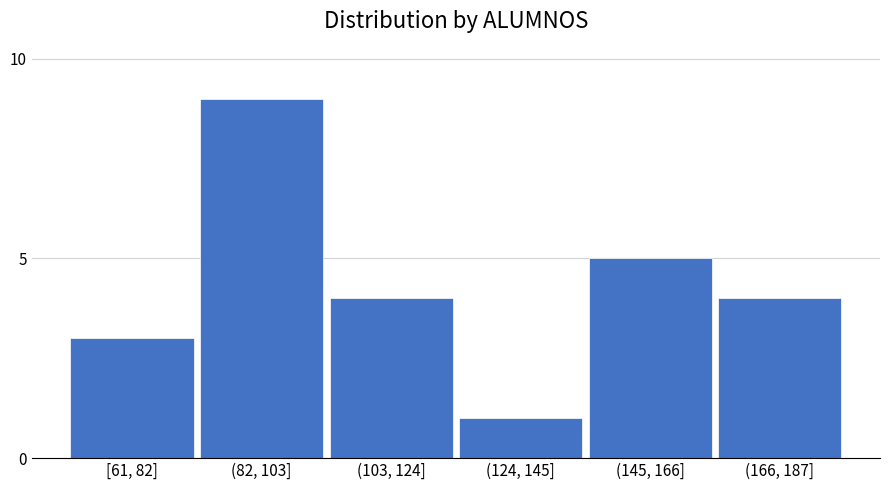

Reading left to right, extract all data points from this chart.

[61, 82]=3	(82, 103]=9	(103, 124]=4	(124, 145]=1	(145, 166]=5	(166, 187]=4